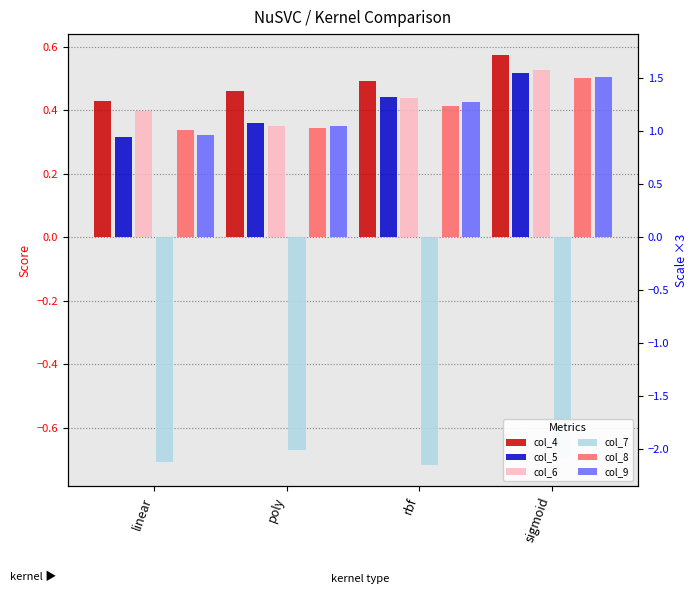

What is the minimum value for col_5?

0.3